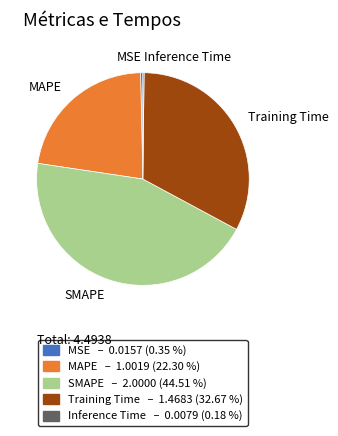

Which has a higher value, MAPE or Training Time?

Training Time